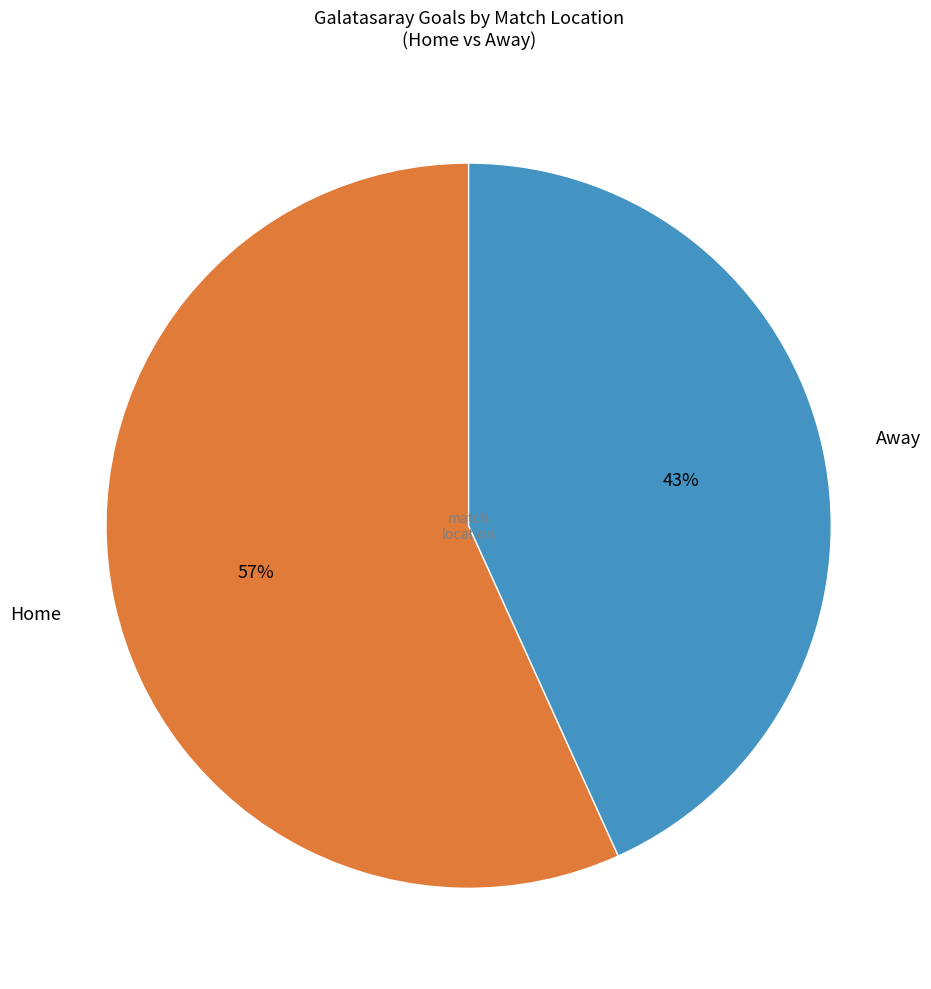

To the nearest percent, what is the difference between the largest and smallest slice percentages?

14%